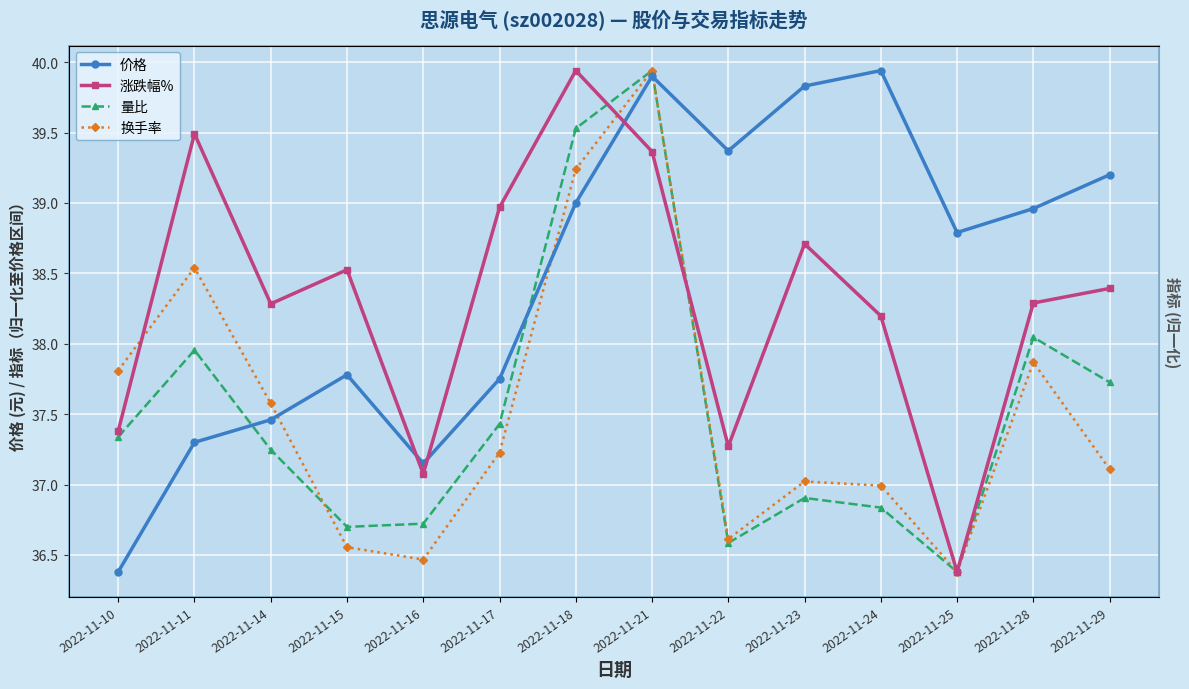

What are all the series names shown in the legend?

价格, 涨跌幅%, 量比, 换手率